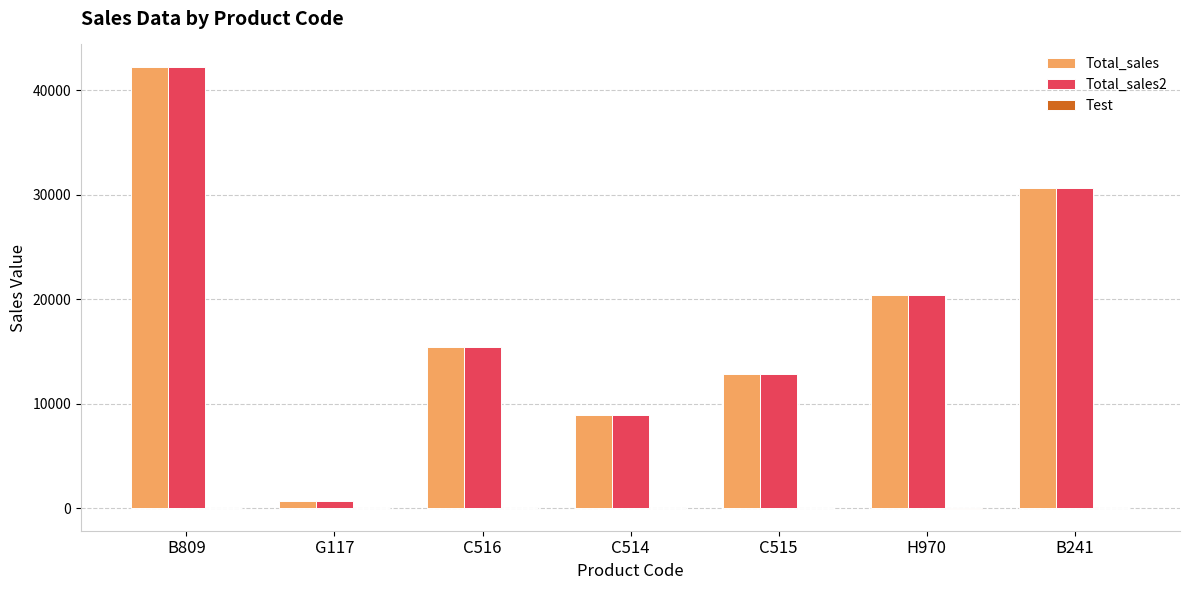

At which category is the sum across all series the highest?

B809